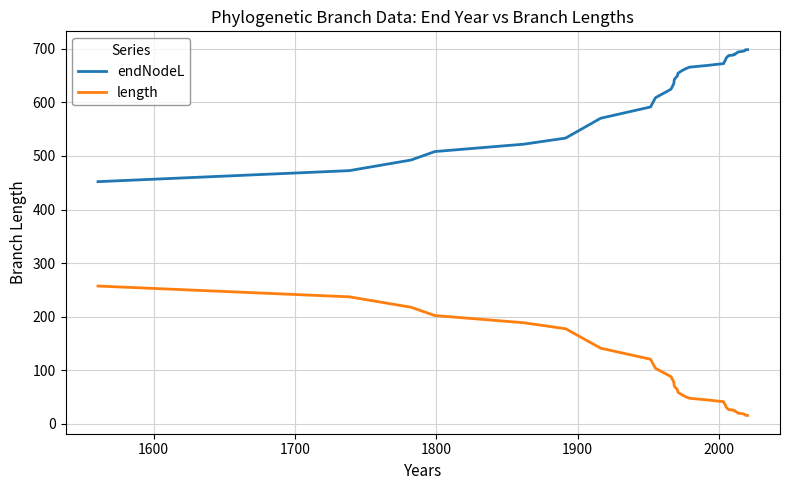

True or false: endNodeL has more than 1 interior local peaks.

False